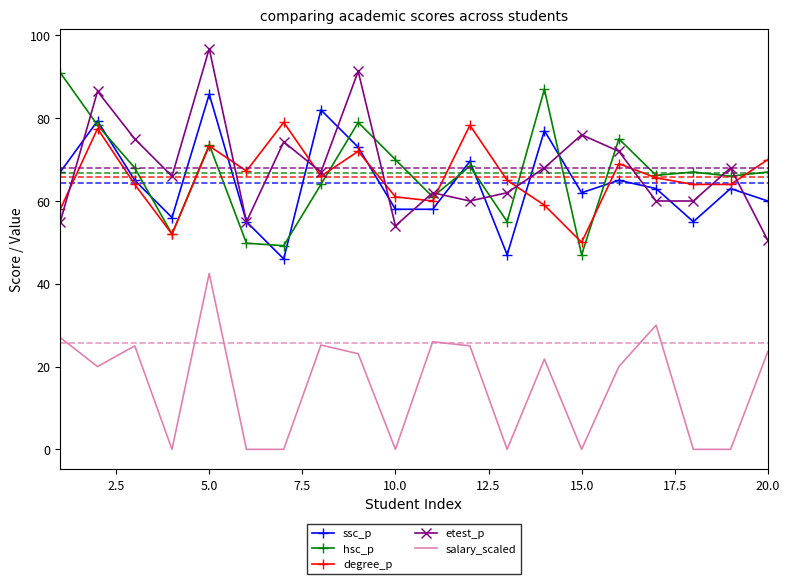

List the series in order of their peak value, lowest first.

salary_scaled, degree_p, ssc_p, hsc_p, etest_p